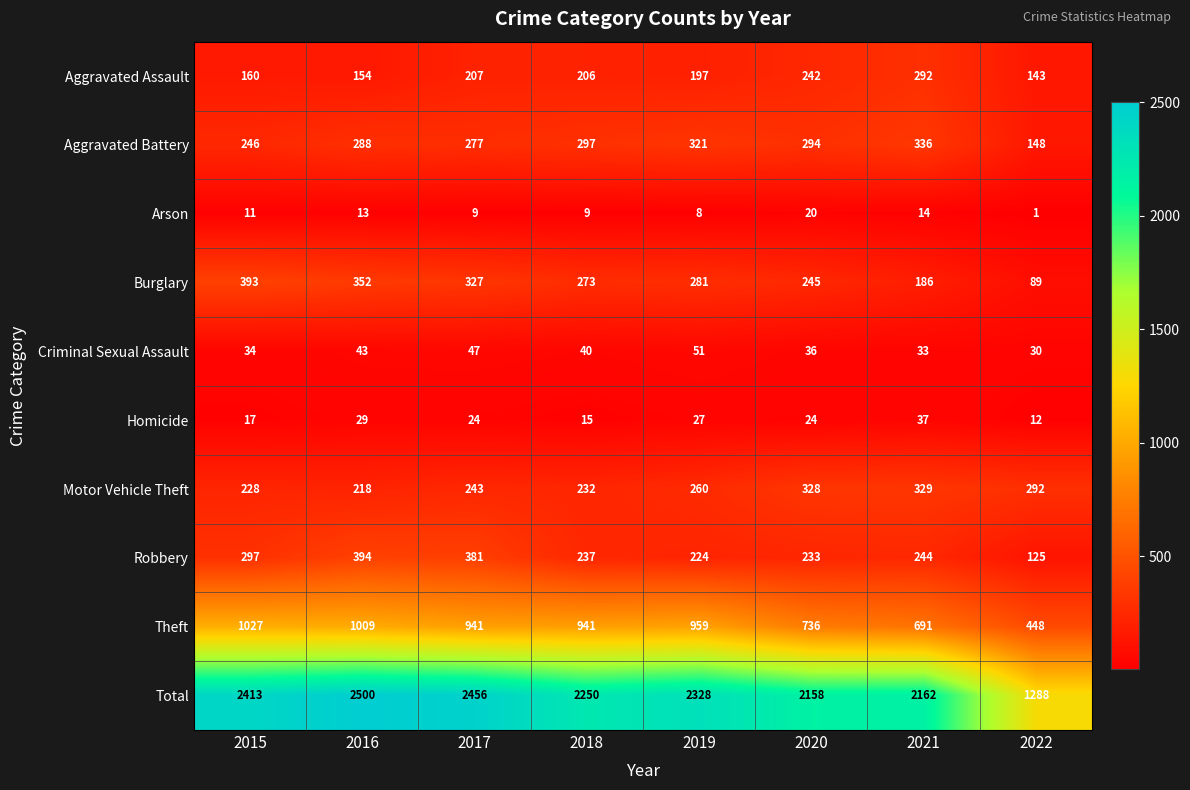

What is the greatest value displayed?

2500